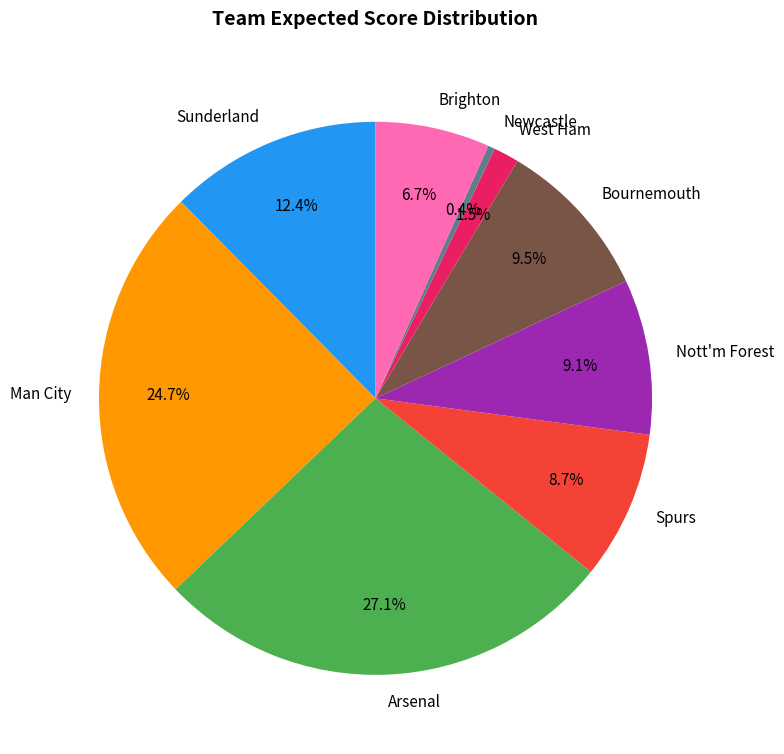

Is Nott'm Forest the majority of the pie?

No